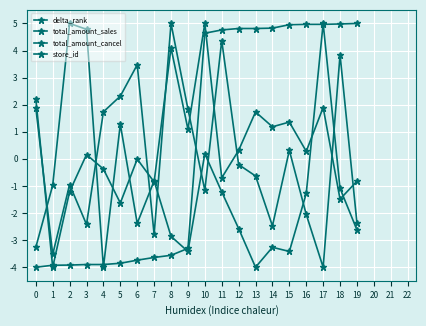

How many series are shown in this chart?

4